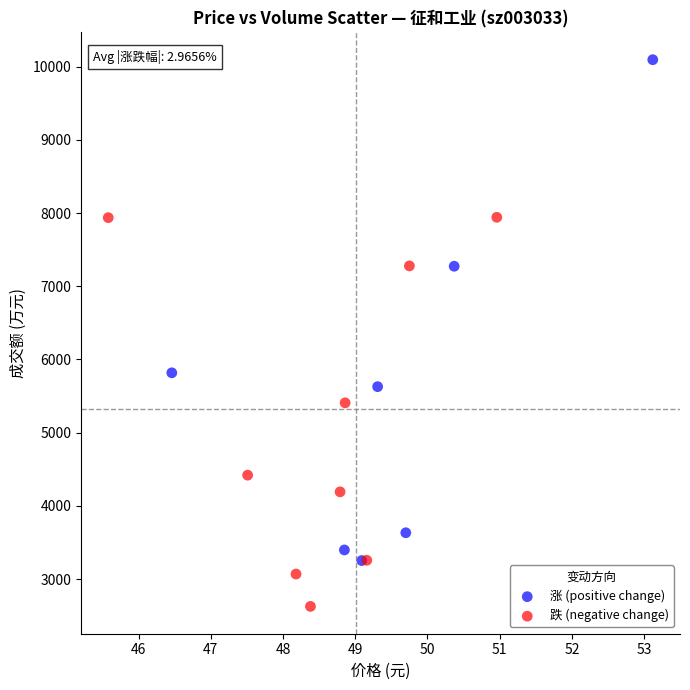

Which series contains the highest Y value?

涨 (positive change)